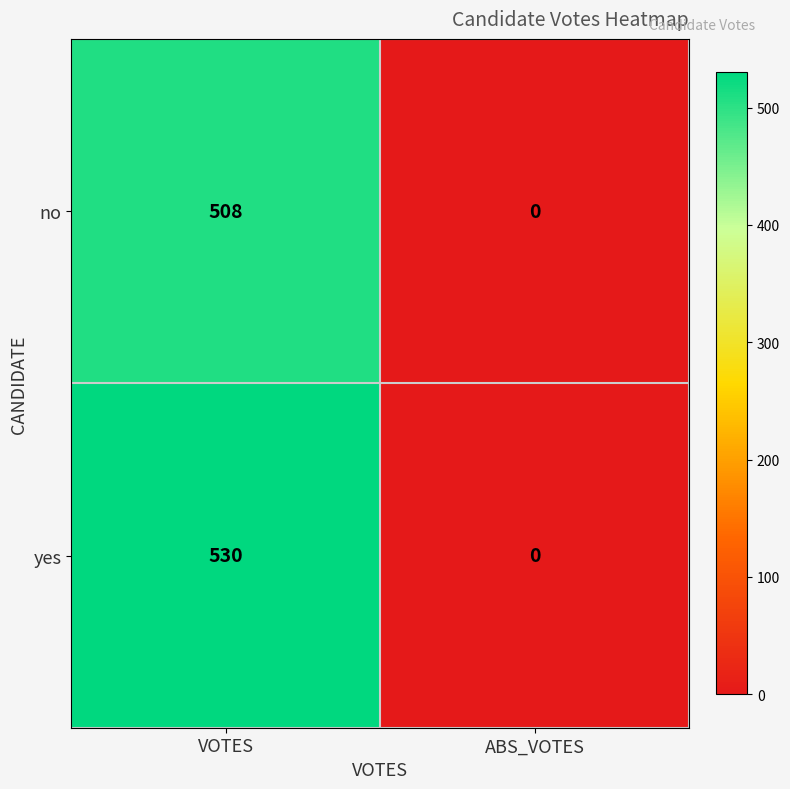

What is the difference between the highest and lowest values at VOTES?

22